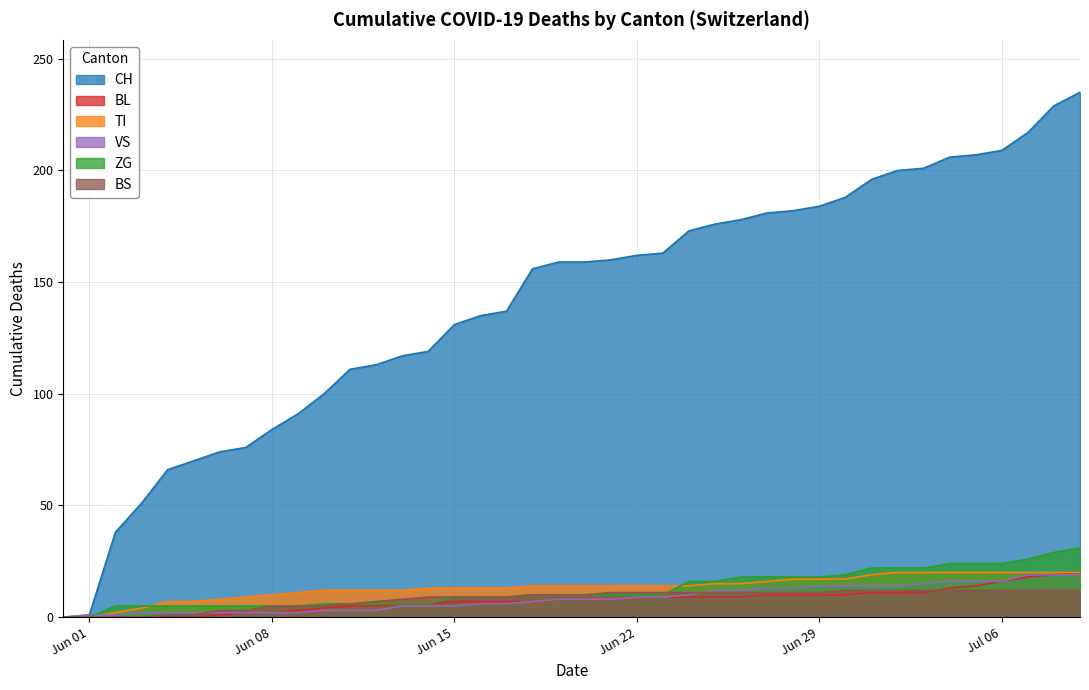

What is the value of the CH point at the 34th from the left?

201